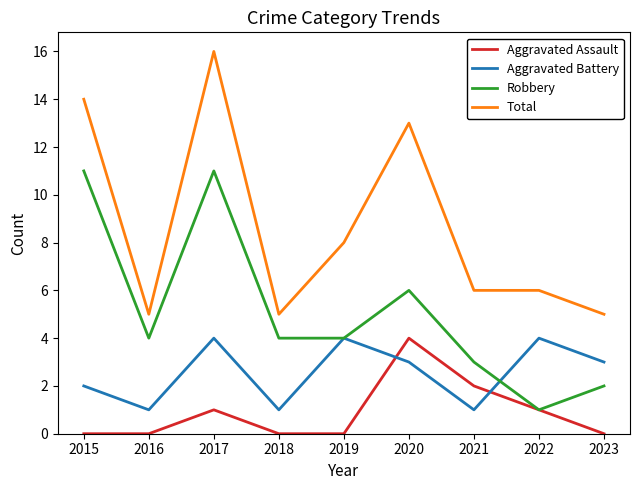

Where is the first local minimum for Aggravated Battery?

2016